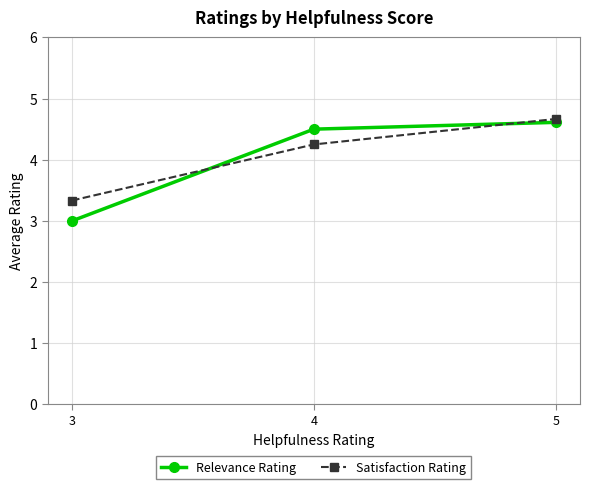

What is the minimum value for Relevance Rating?

3.0